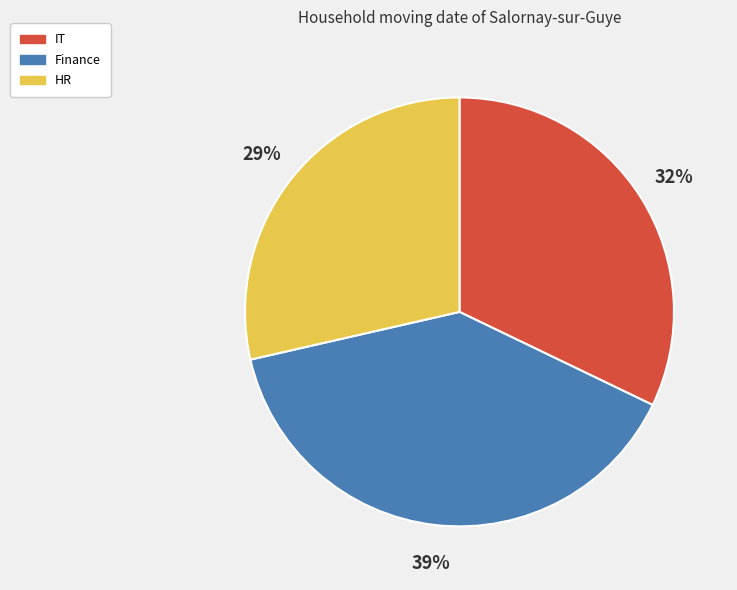

What is the largest slice in the pie chart?

Finance